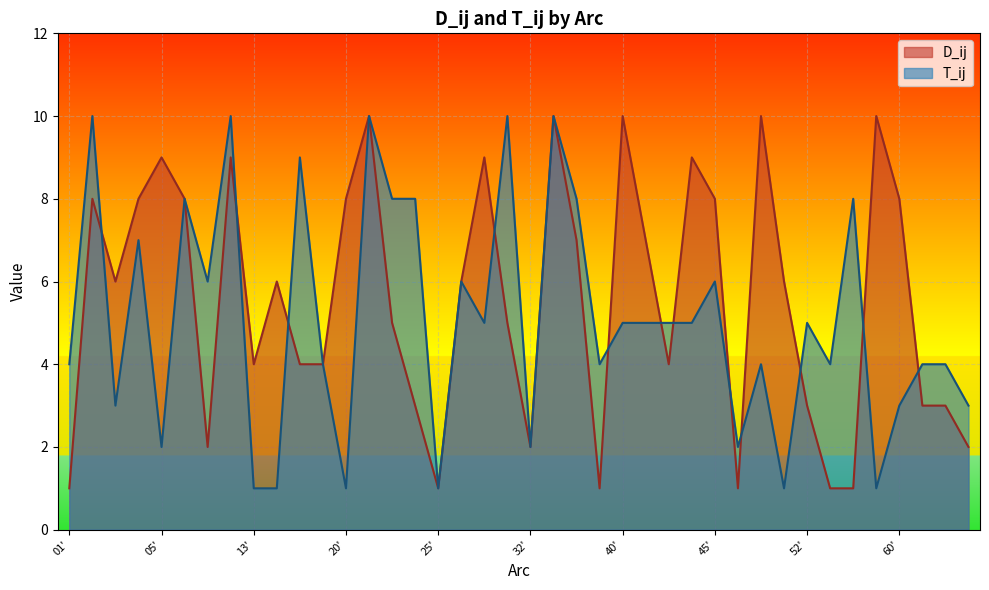

Is the value of D_ij at 14' greater than the value of T_ij at 54'?

No